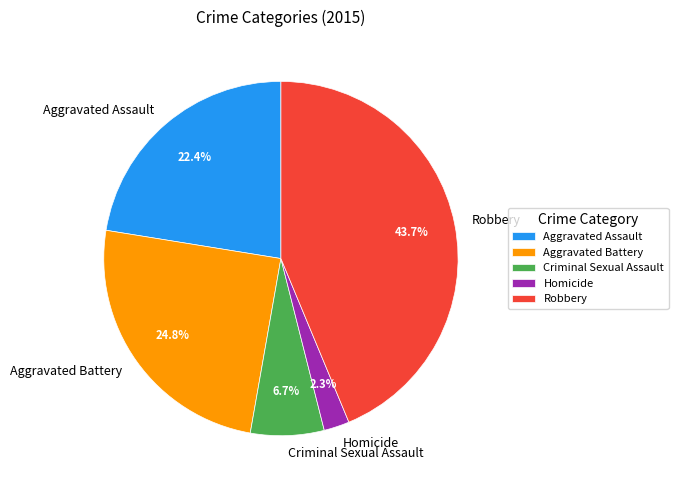

Does any single category account for the majority?

No